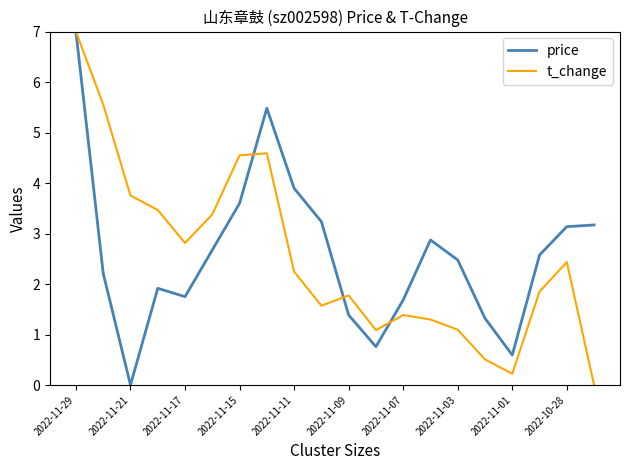

What is the maximum value shown in the chart?

7.0